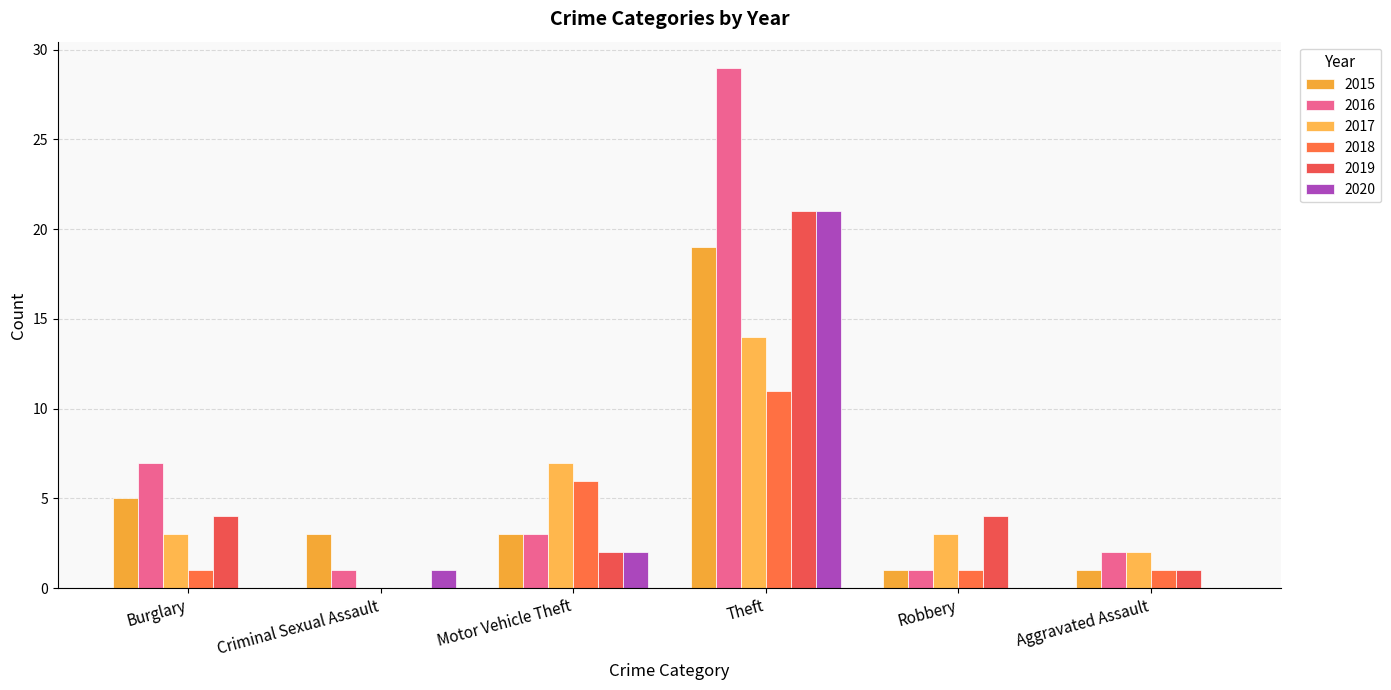

Reading right to left, list all the values displayed in this chart.

2015: 1	1	19	3	3	5
2016: 2	1	29	3	1	7
2017: 2	3	14	7	0	3
2018: 1	1	11	6	0	1
2019: 1	4	21	2	0	4
2020: 0	0	21	2	1	0